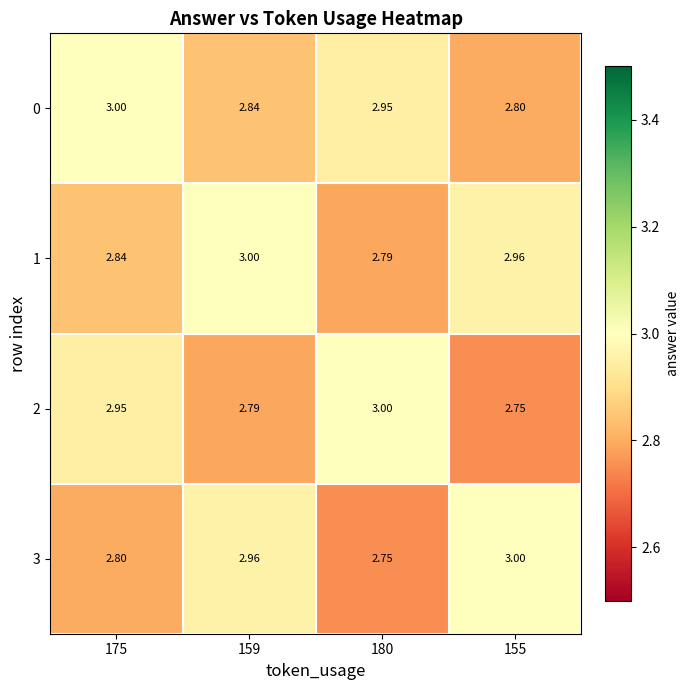

What is the greatest value displayed?

3.0